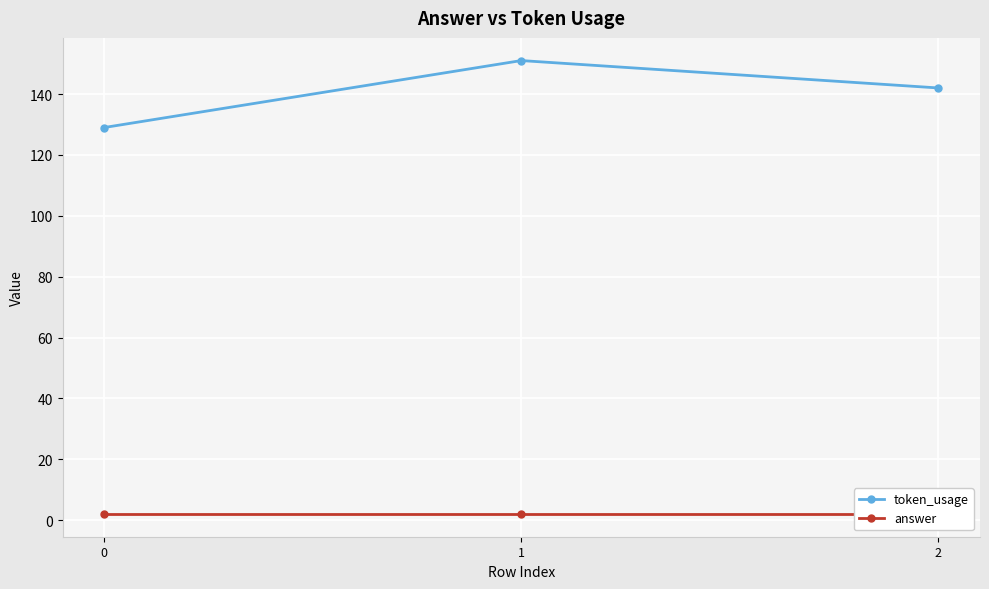

Is the value of answer at 1 greater than the value of token_usage at 1?

No